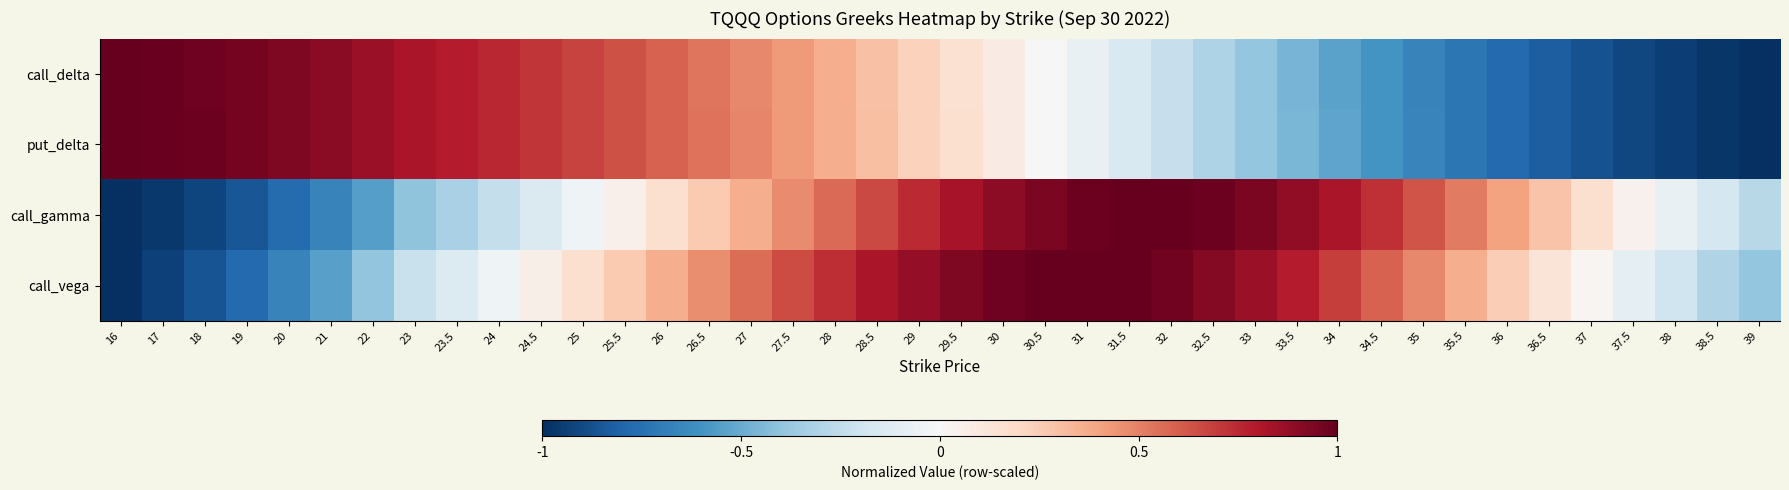

At how many categories does at least one series exceed 0?

37